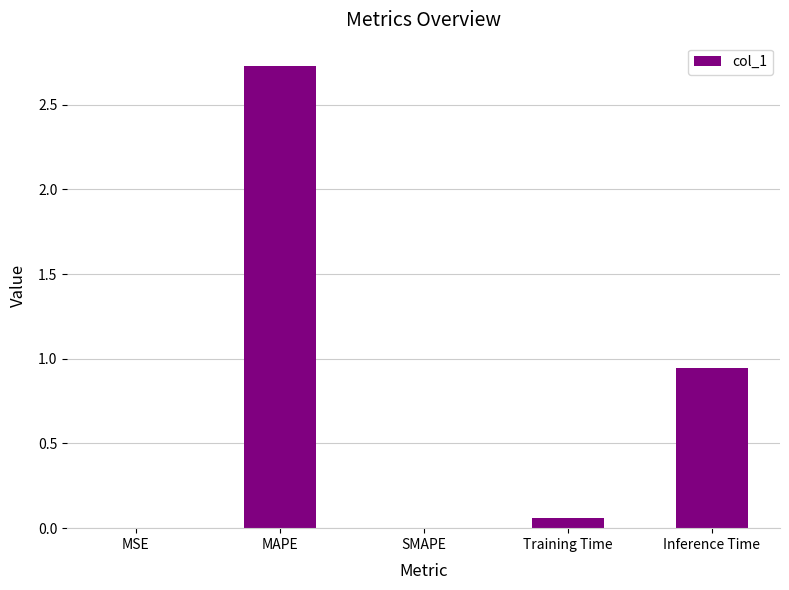

What is the sum of all values?

3.7